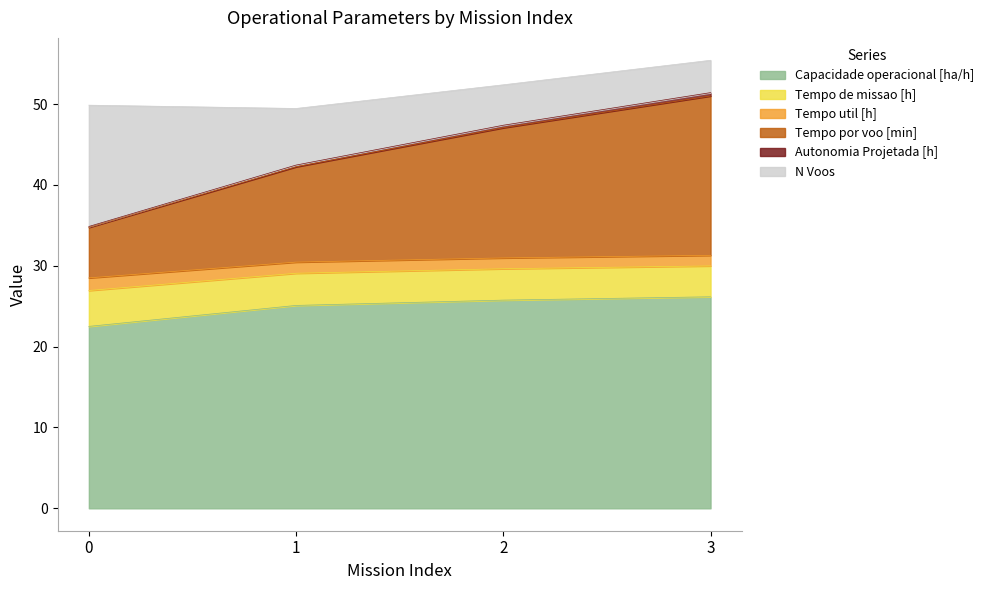

True or false: Capacidade operacional [ha/h] has a value of 8.8 at 3.

False